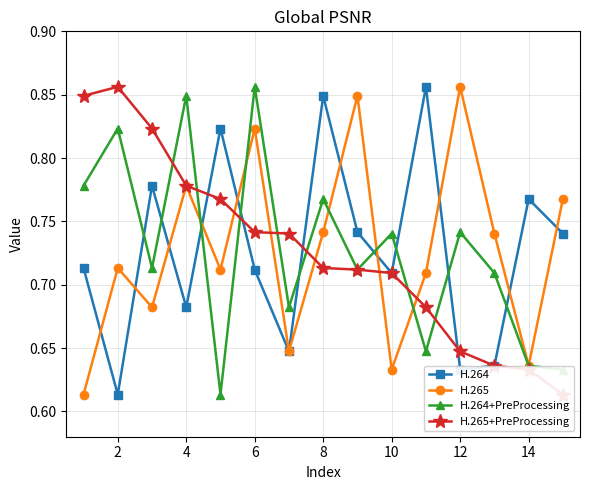

In H.265, how many points are lower than both neighbors (excluding endpoints)?

5